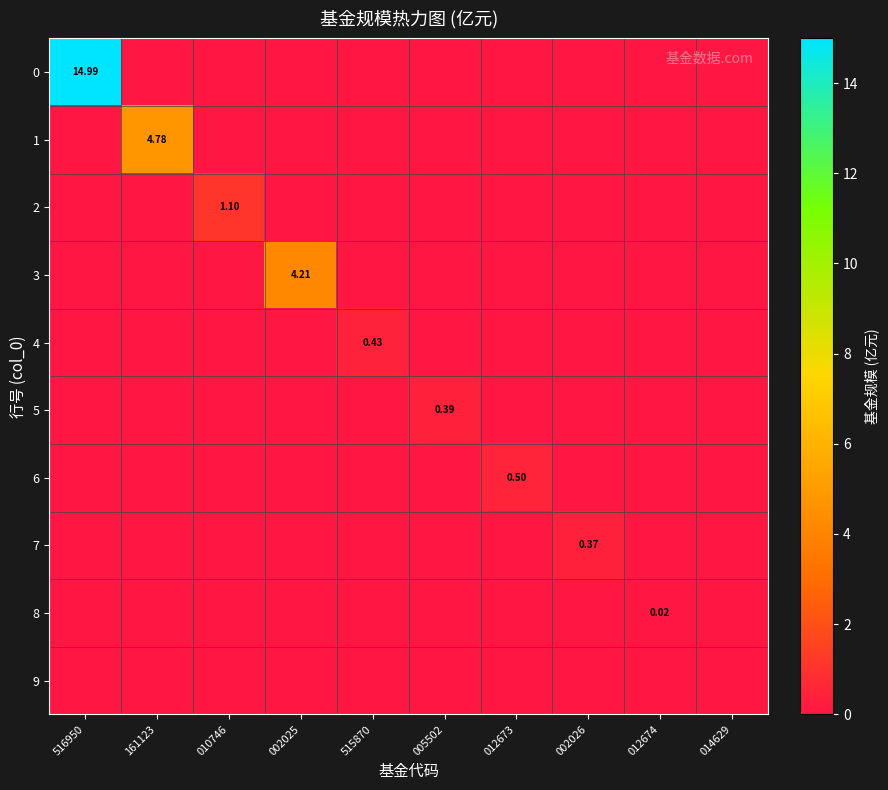

The 0 series shows 0.0 at 515870. True or false?

True